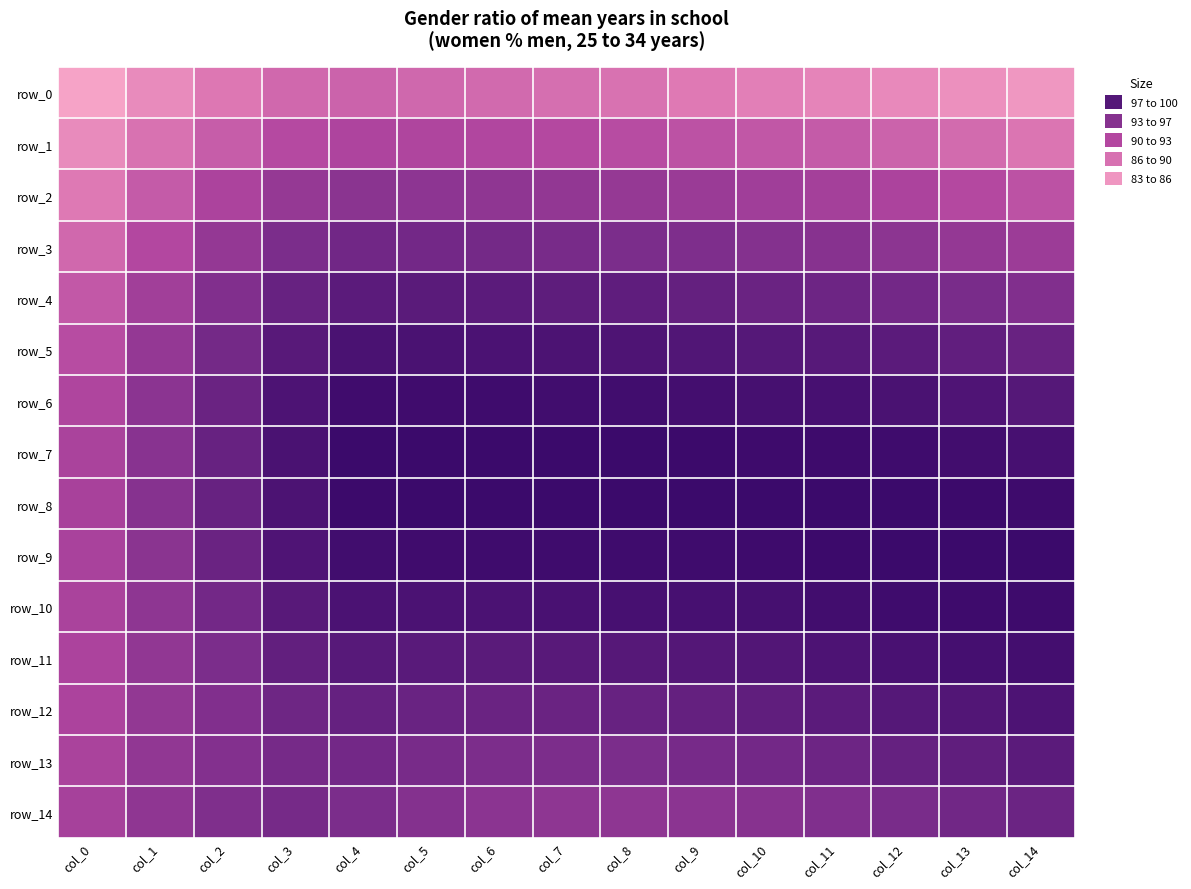

Reading left to right, extract all data points from this chart.

row_0: col_0=0.8	col_1=0.9	col_2=0.9	col_3=0.9	col_4=0.9	col_5=0.9	col_6=0.9	col_7=0.9	col_8=0.9	col_9=0.9	col_10=0.9	col_11=0.9	col_12=0.9	col_13=0.9	col_14=0.8
row_1: col_0=0.9	col_1=0.9	col_2=0.9	col_3=0.9	col_4=0.9	col_5=0.9	col_6=0.9	col_7=0.9	col_8=0.9	col_9=0.9	col_10=0.9	col_11=0.9	col_12=0.9	col_13=0.9	col_14=0.9
row_2: col_0=0.9	col_1=0.9	col_2=0.9	col_3=0.9	col_4=0.9	col_5=0.9	col_6=0.9	col_7=0.9	col_8=0.9	col_9=0.9	col_10=0.9	col_11=0.9	col_12=0.9	col_13=0.9	col_14=0.9
row_3: col_0=0.9	col_1=0.9	col_2=0.9	col_3=1.0	col_4=1.0	col_5=1.0	col_6=1.0	col_7=1.0	col_8=1.0	col_9=1.0	col_10=1.0	col_11=0.9	col_12=0.9	col_13=0.9	col_14=0.9
row_4: col_0=0.9	col_1=0.9	col_2=1.0	col_3=1.0	col_4=1.0	col_5=1.0	col_6=1.0	col_7=1.0	col_8=1.0	col_9=1.0	col_10=1.0	col_11=1.0	col_12=1.0	col_13=1.0	col_14=1.0
row_5: col_0=0.9	col_1=0.9	col_2=1.0	col_3=1.0	col_4=1.0	col_5=1.0	col_6=1.0	col_7=1.0	col_8=1.0	col_9=1.0	col_10=1.0	col_11=1.0	col_12=1.0	col_13=1.0	col_14=1.0
row_6: col_0=0.9	col_1=0.9	col_2=1.0	col_3=1.0	col_4=1.0	col_5=1.0	col_6=1.0	col_7=1.0	col_8=1.0	col_9=1.0	col_10=1.0	col_11=1.0	col_12=1.0	col_13=1.0	col_14=1.0
row_7: col_0=0.9	col_1=0.9	col_2=1.0	col_3=1.0	col_4=1.0	col_5=1.0	col_6=1.0	col_7=1.0	col_8=1.0	col_9=1.0	col_10=1.0	col_11=1.0	col_12=1.0	col_13=1.0	col_14=1.0
row_8: col_0=0.9	col_1=0.9	col_2=1.0	col_3=1.0	col_4=1.0	col_5=1.0	col_6=1.0	col_7=1.0	col_8=1.0	col_9=1.0	col_10=1.0	col_11=1.0	col_12=1.0	col_13=1.0	col_14=1.0
row_9: col_0=0.9	col_1=0.9	col_2=1.0	col_3=1.0	col_4=1.0	col_5=1.0	col_6=1.0	col_7=1.0	col_8=1.0	col_9=1.0	col_10=1.0	col_11=1.0	col_12=1.0	col_13=1.0	col_14=1.0
row_10: col_0=0.9	col_1=0.9	col_2=1.0	col_3=1.0	col_4=1.0	col_5=1.0	col_6=1.0	col_7=1.0	col_8=1.0	col_9=1.0	col_10=1.0	col_11=1.0	col_12=1.0	col_13=1.0	col_14=1.0
row_11: col_0=0.9	col_1=0.9	col_2=1.0	col_3=1.0	col_4=1.0	col_5=1.0	col_6=1.0	col_7=1.0	col_8=1.0	col_9=1.0	col_10=1.0	col_11=1.0	col_12=1.0	col_13=1.0	col_14=1.0
row_12: col_0=0.9	col_1=0.9	col_2=1.0	col_3=1.0	col_4=1.0	col_5=1.0	col_6=1.0	col_7=1.0	col_8=1.0	col_9=1.0	col_10=1.0	col_11=1.0	col_12=1.0	col_13=1.0	col_14=1.0
row_13: col_0=0.9	col_1=0.9	col_2=1.0	col_3=1.0	col_4=1.0	col_5=1.0	col_6=1.0	col_7=1.0	col_8=1.0	col_9=1.0	col_10=1.0	col_11=1.0	col_12=1.0	col_13=1.0	col_14=1.0
row_14: col_0=0.9	col_1=0.9	col_2=1.0	col_3=1.0	col_4=1.0	col_5=1.0	col_6=0.9	col_7=0.9	col_8=0.9	col_9=0.9	col_10=0.9	col_11=1.0	col_12=1.0	col_13=1.0	col_14=1.0